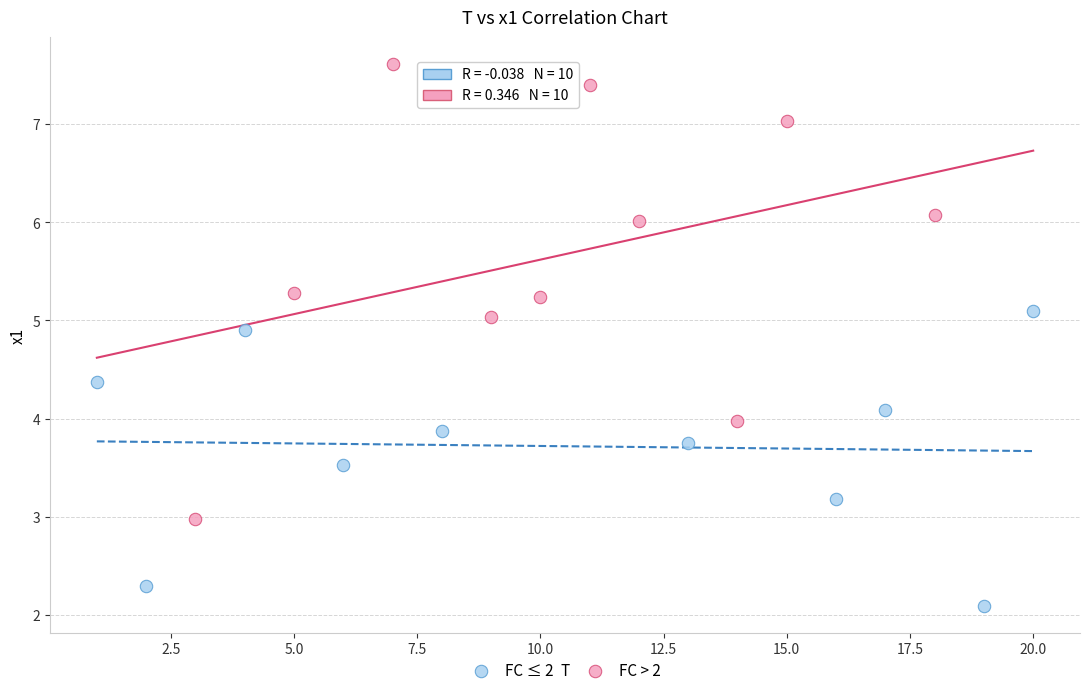

Which series contains the lowest Y value?

FC ≤ 2